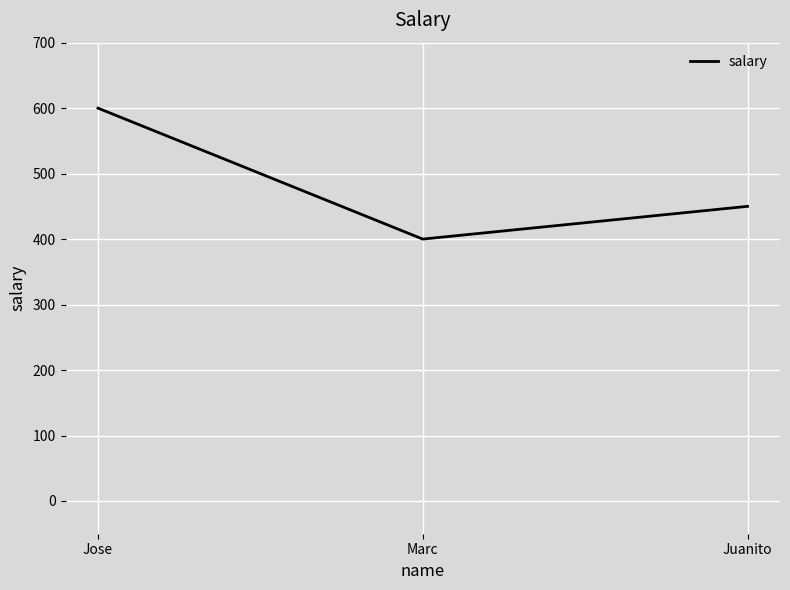

Reading left to right, extract all data points from this chart.

600	400	450